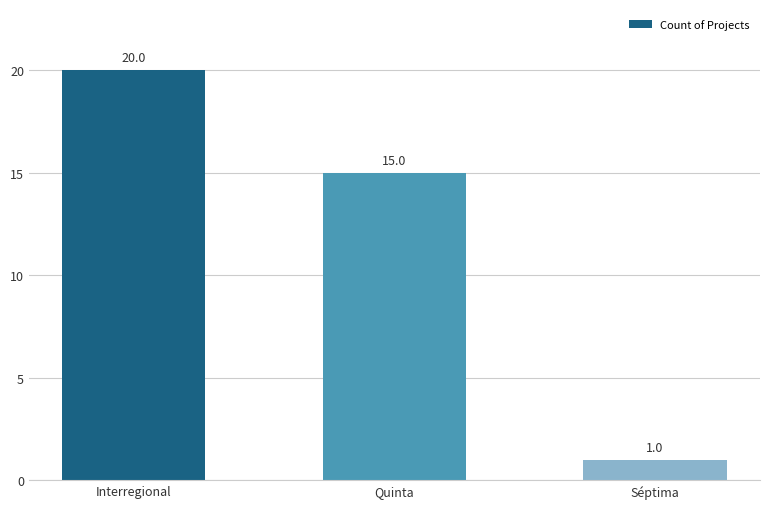

Does the chart contain stacked bars?

No